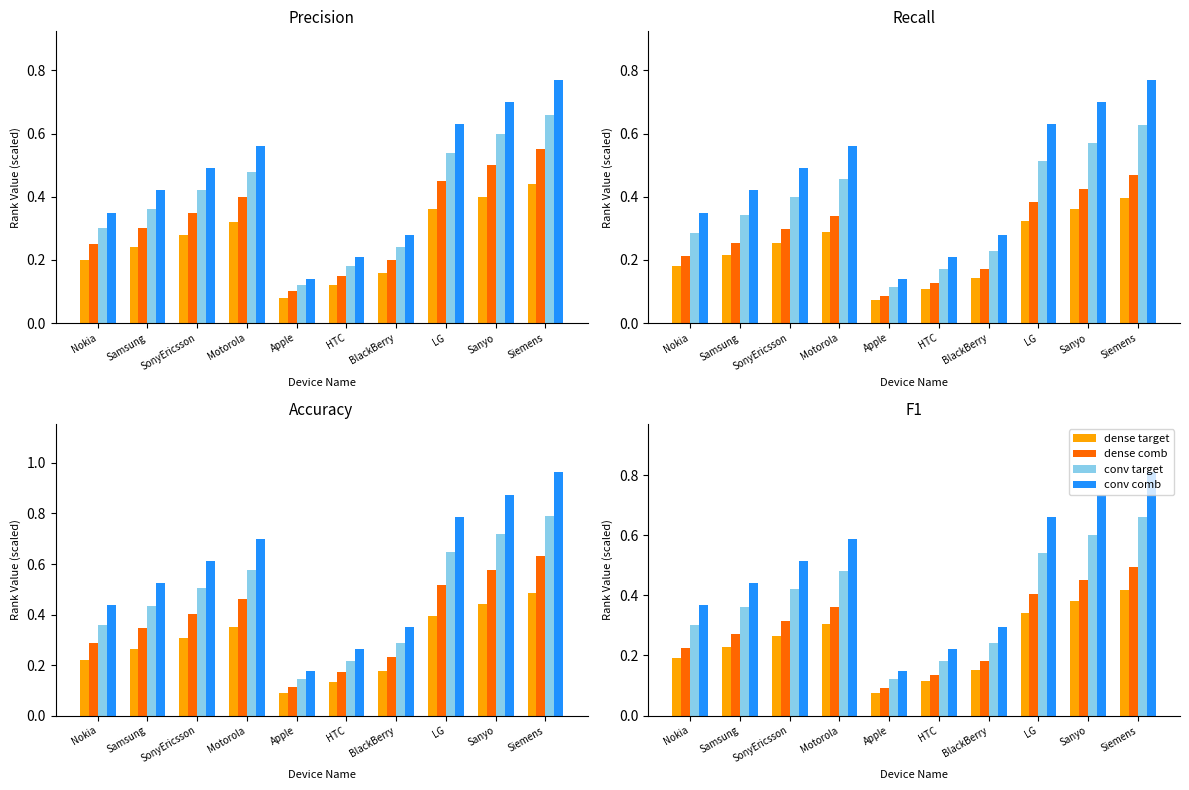

At which category is the sum across all series the highest?

Siemens